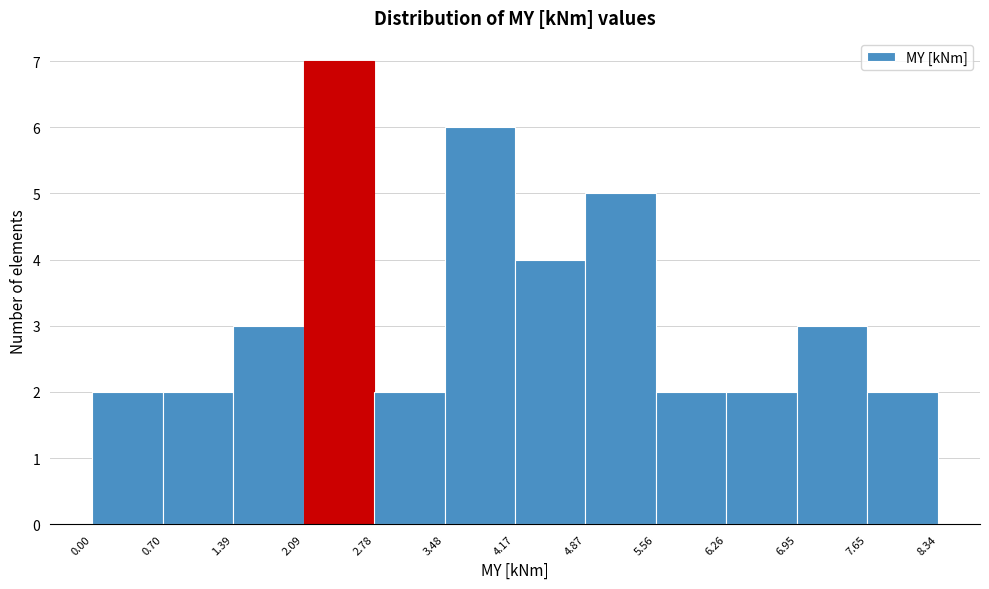

How tall is the bar that spans 3.48 to 4.17 on the x-axis? The values are not printed on the chart, so give them approximately, as read against the axis.

6